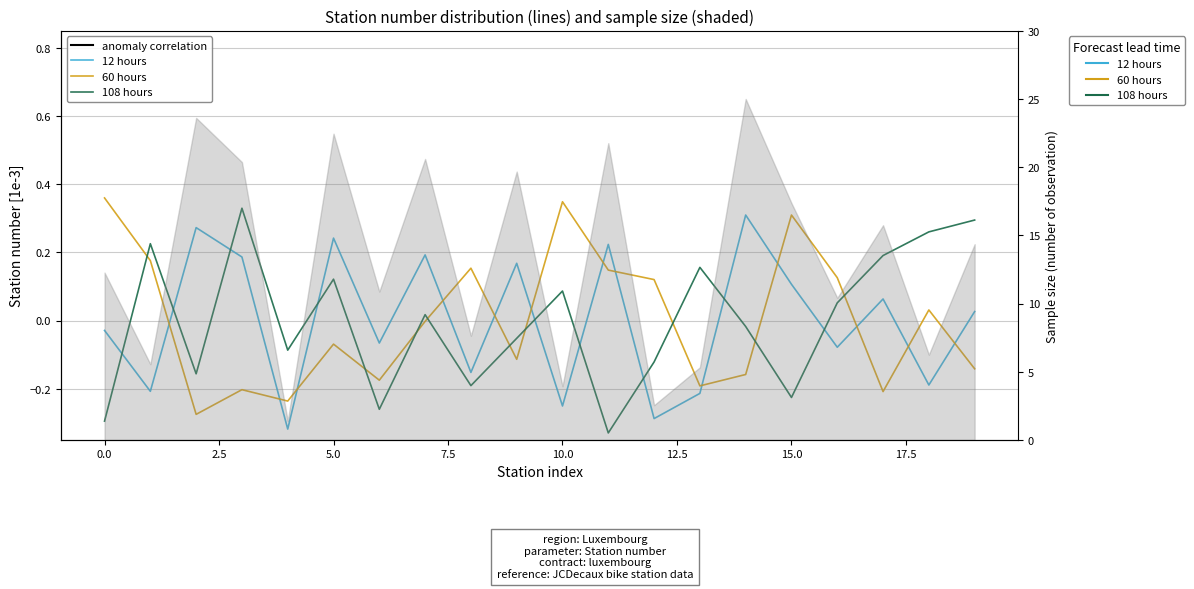

True or false: 12 hours has a value of 0.1 at 15.

False